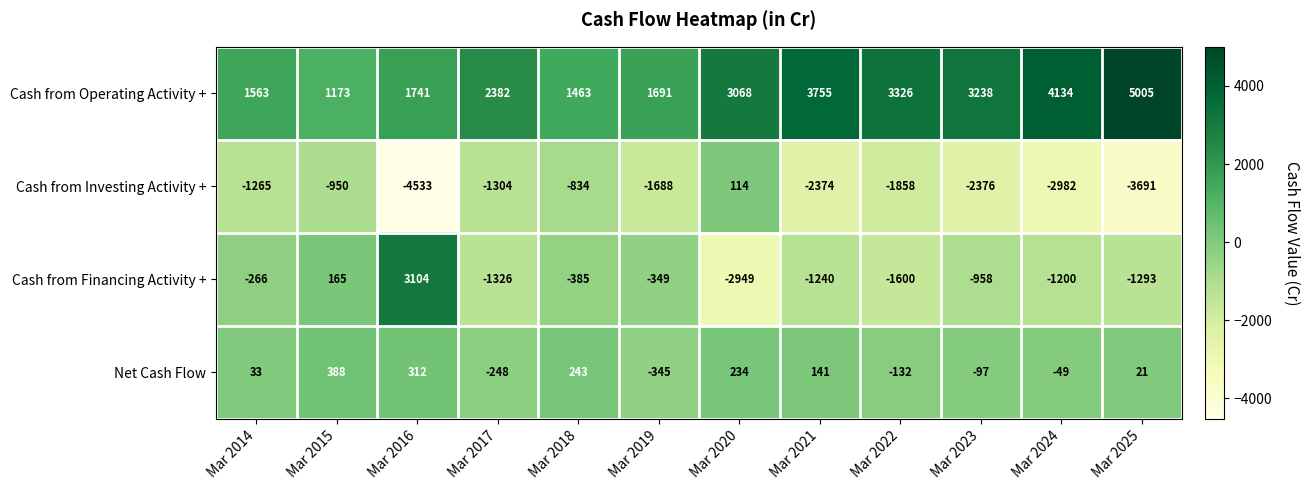

List the series in order of their peak value, highest first.

Cash from Operating Activity +, Cash from Financing Activity +, Net Cash Flow, Cash from Investing Activity +